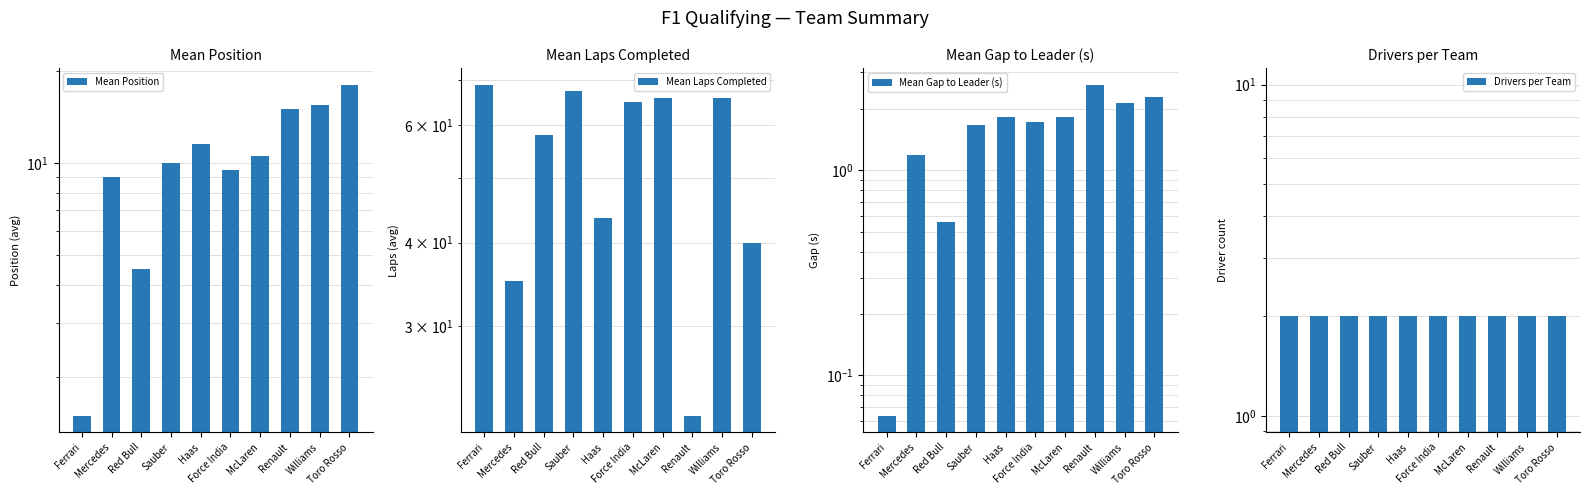

Reading left to right, list all the values displayed in this chart.

Mean Position: Ferrari=1.5	Mercedes=9.0	Red Bull=4.5	Sauber=10.0	Haas=11.5	Force India=9.5	McLaren=10.5	Renault=15.0	Williams=15.5	Toro Rosso=18.0
Mean Laps Completed: Ferrari=69.0	Mercedes=35.0	Red Bull=58.0	Sauber=67.5	Haas=43.5	Force India=65.0	McLaren=66.0	Renault=22.0	Williams=66.0	Toro Rosso=40.0
Mean Gap to Leader (s): Ferrari=0.1	Mercedes=1.2	Red Bull=0.6	Sauber=1.7	Haas=1.8	Force India=1.7	McLaren=1.8	Renault=2.6	Williams=2.1	Toro Rosso=2.3
Drivers per Team: Ferrari=2.0	Mercedes=2.0	Red Bull=2.0	Sauber=2.0	Haas=2.0	Force India=2.0	McLaren=2.0	Renault=2.0	Williams=2.0	Toro Rosso=2.0